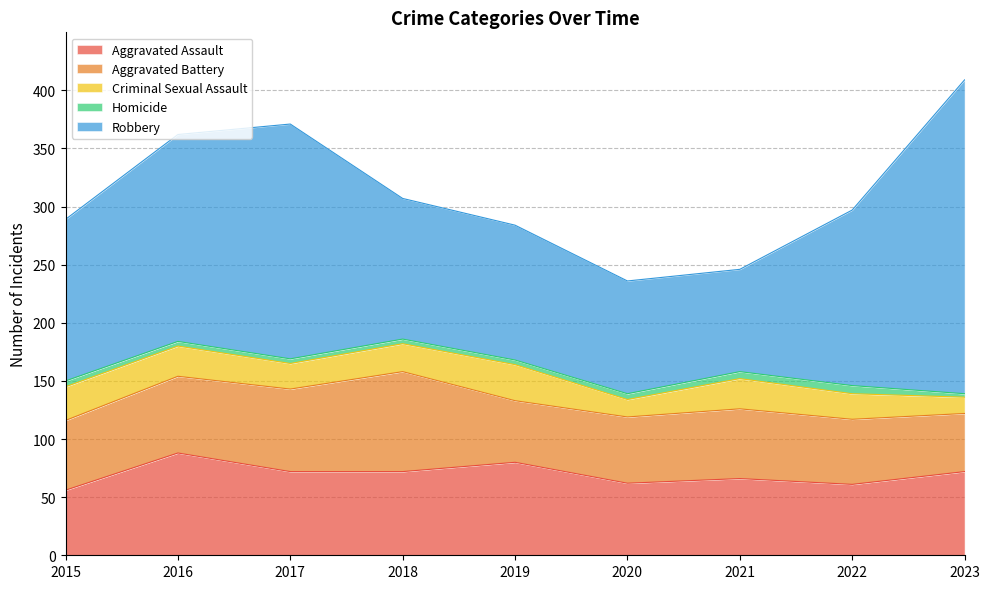

Does the chart display data point markers on the line(s)?

No